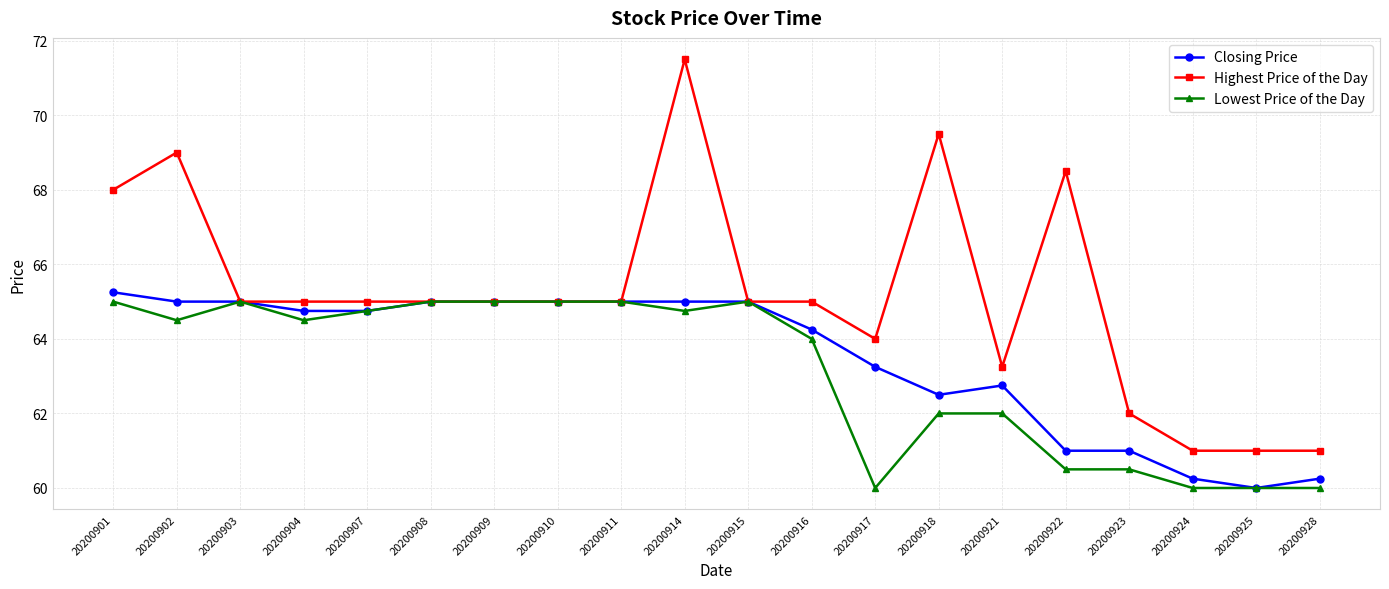

The Lowest Price of the Day series shows 64.8 at 20200914. True or false?

True